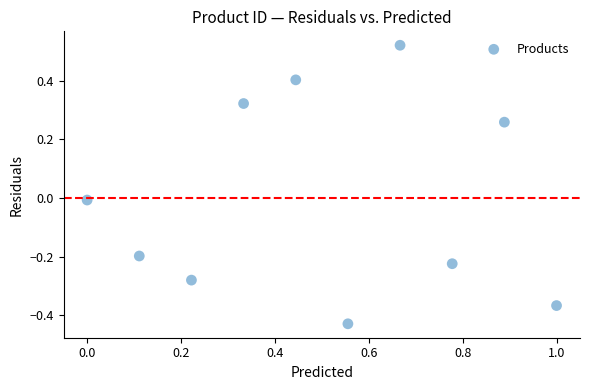

What is the range of X values (max minus min)?

1.0